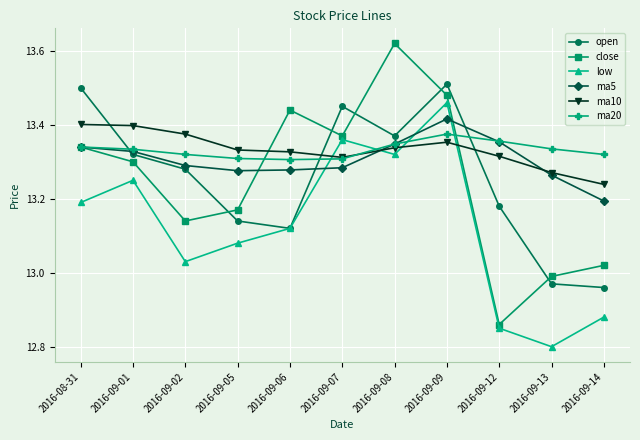

How many times do low and ma5 cross each other?

4